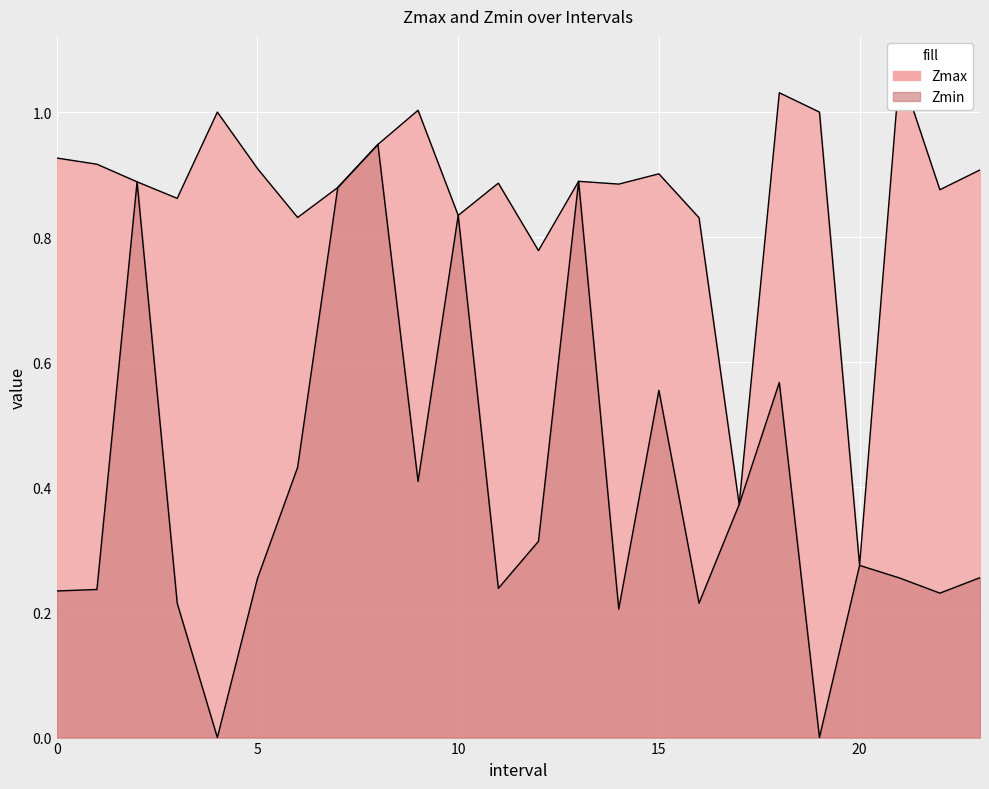

What value does the Zmax series have at 0?

0.9